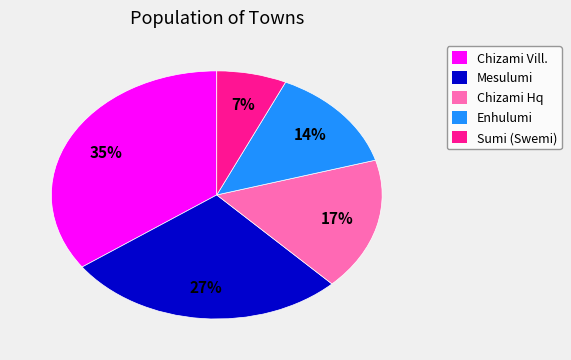

Do Sumi (Swemi) and Chizami Vill. together represent more than half of the pie?

No